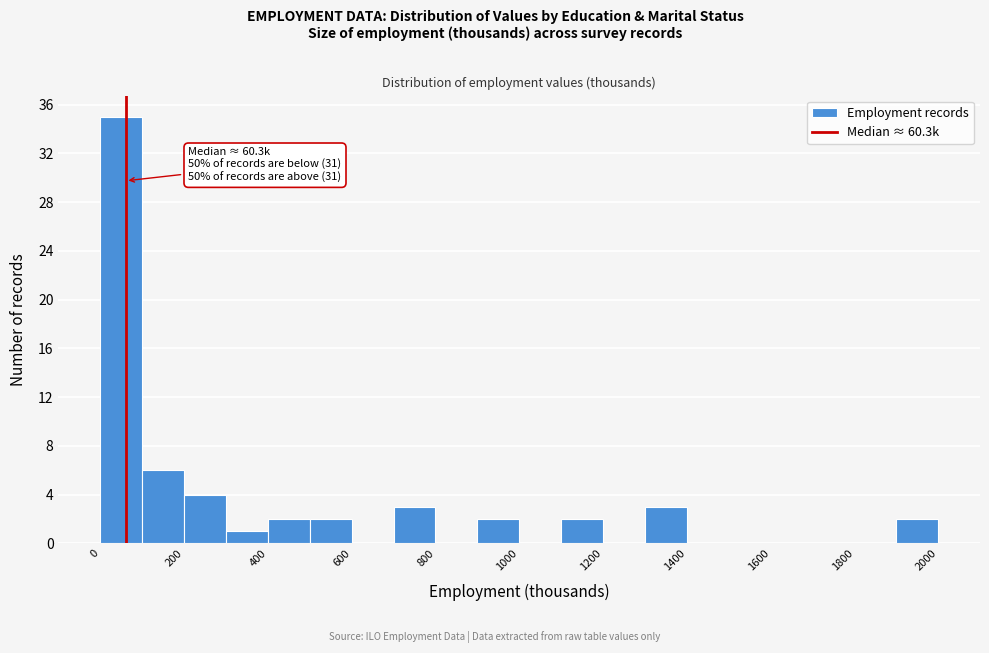

Over which range of the x-axis is the bar tallest?

0 to 100